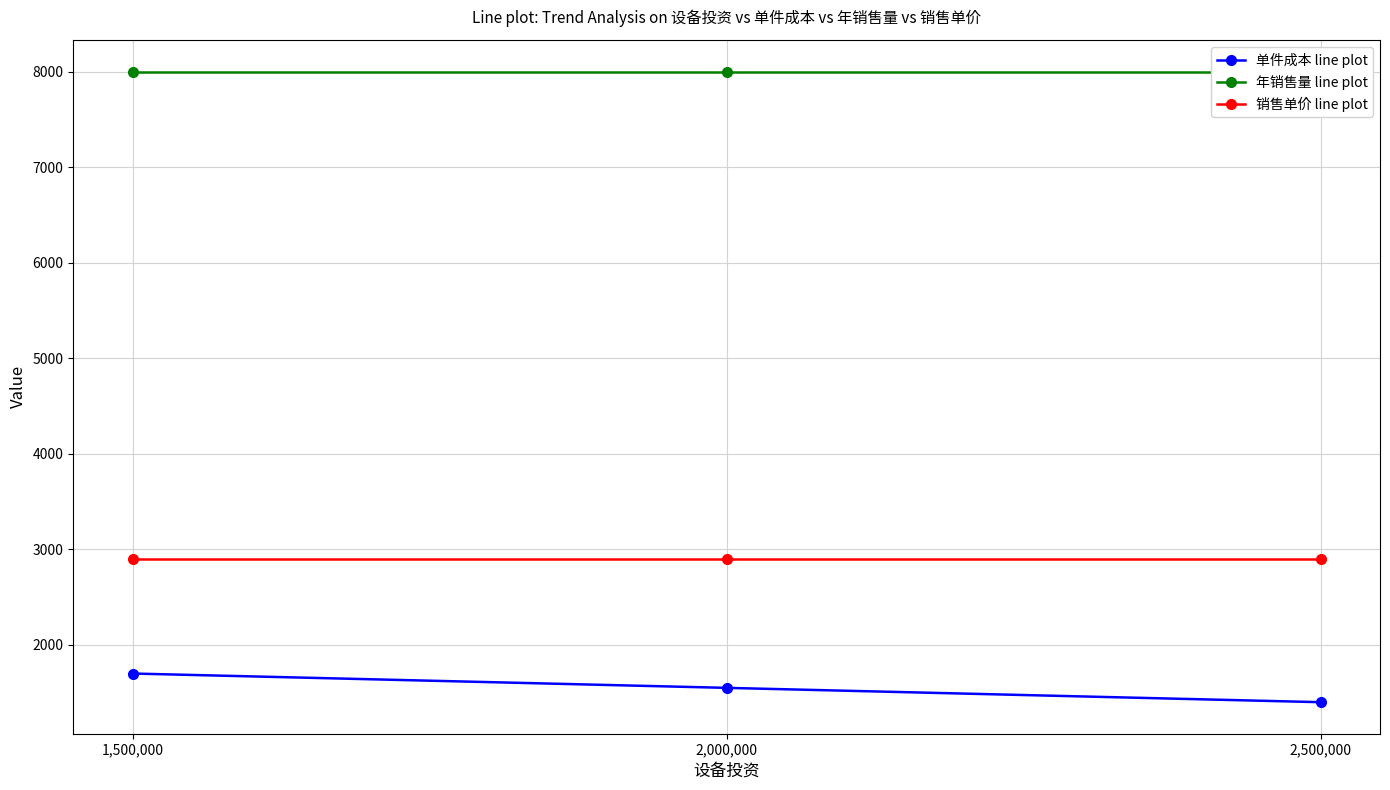

Which series has the largest total across all categories?

年销售量 line plot